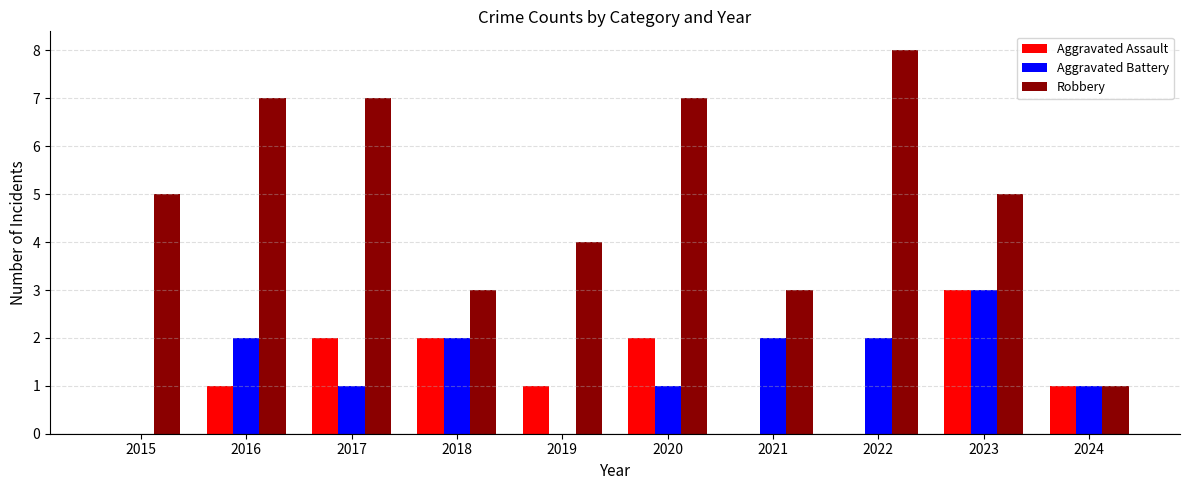

How many series are shown in this chart?

3